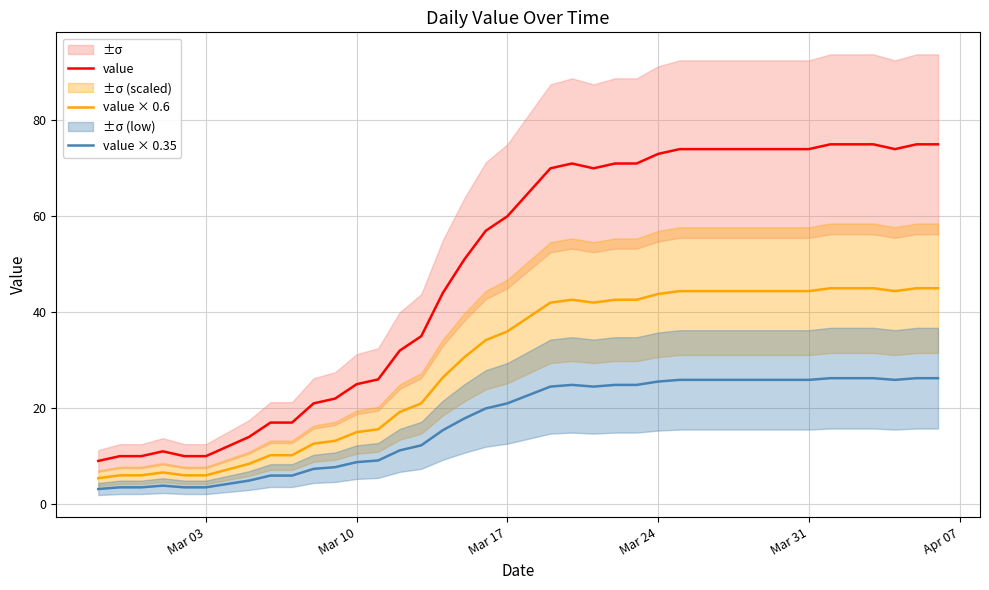

What is the value of the value point at the 15th from the left?

32.0